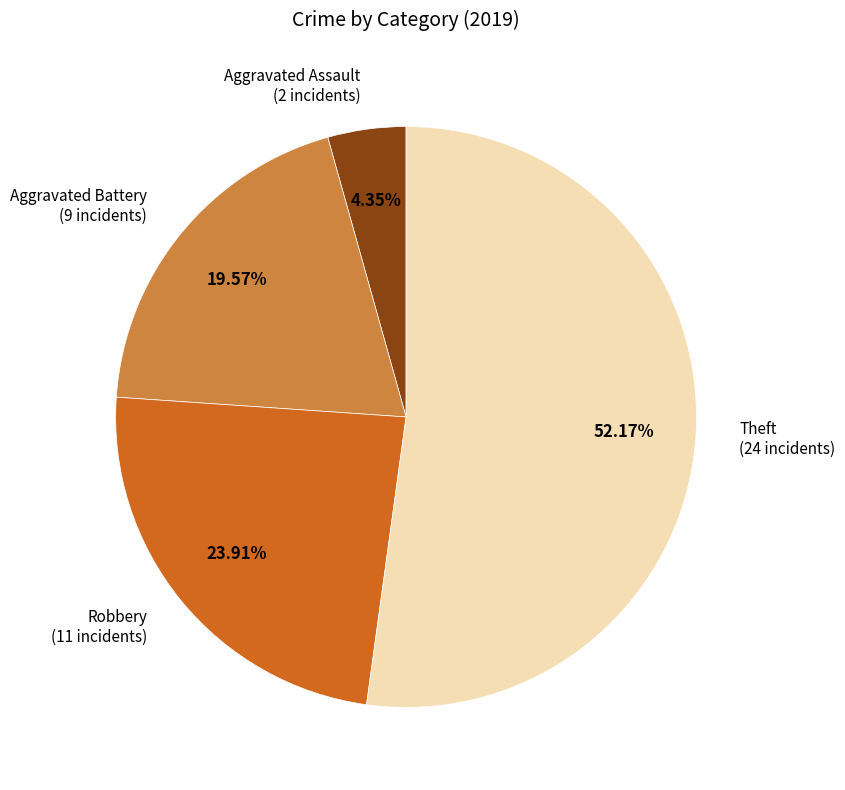

How many slices are in this pie chart?

4